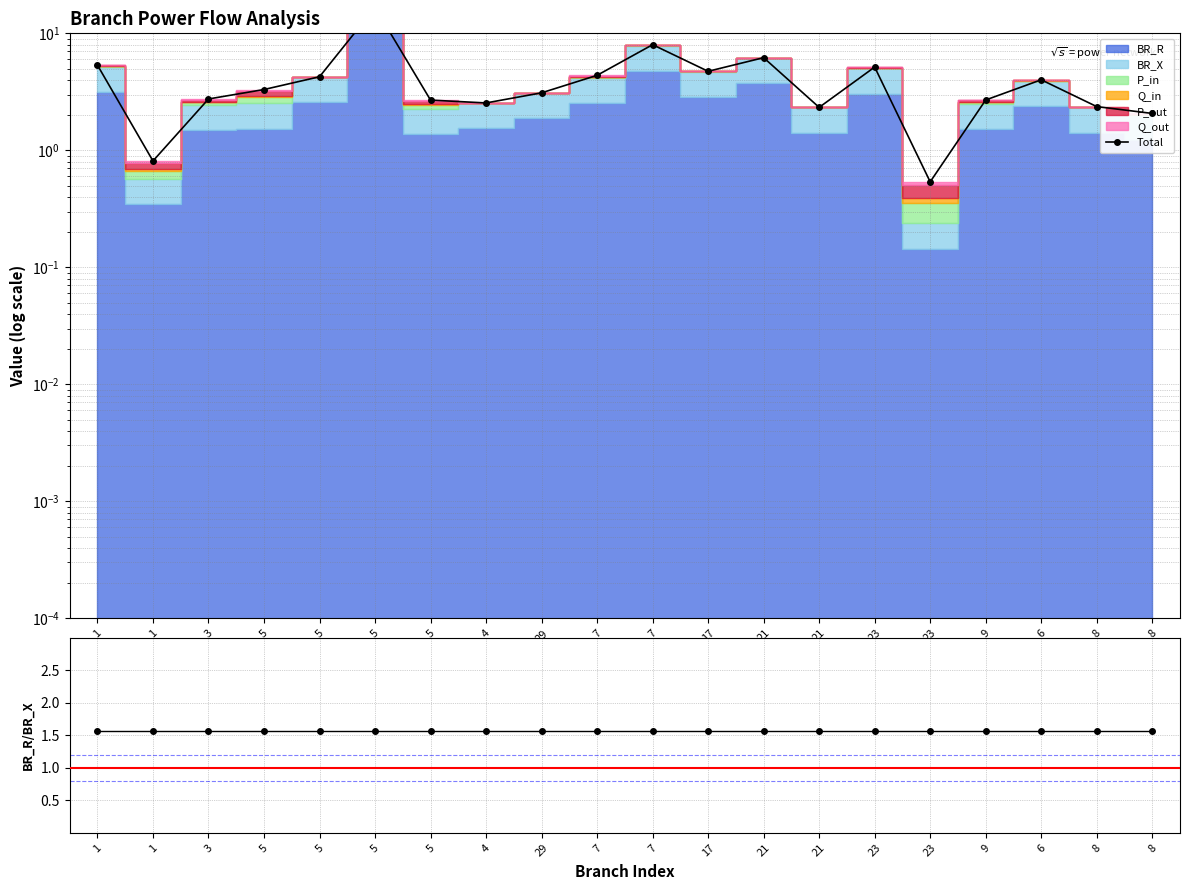

Reading right to left, what are all the values shown in this chart?

Total: 8=2.1	8=2.4	6=4.0	9=2.7	23=0.5	23=5.1	21=2.3	21=6.2	17=4.7	7=8.0	7=4.4	29=3.1	4=2.5	5=2.7	5=16.6	5=4.3	5=3.3	3=2.7	1=0.8	1=5.3
BR_R/BR_X: 8=1.6	8=1.6	6=1.6	9=1.6	23=1.6	23=1.6	21=1.6	21=1.6	17=1.6	7=1.6	7=1.6	29=1.6	4=1.6	5=1.6	5=1.6	5=1.6	5=1.6	3=1.6	1=1.6	1=1.6